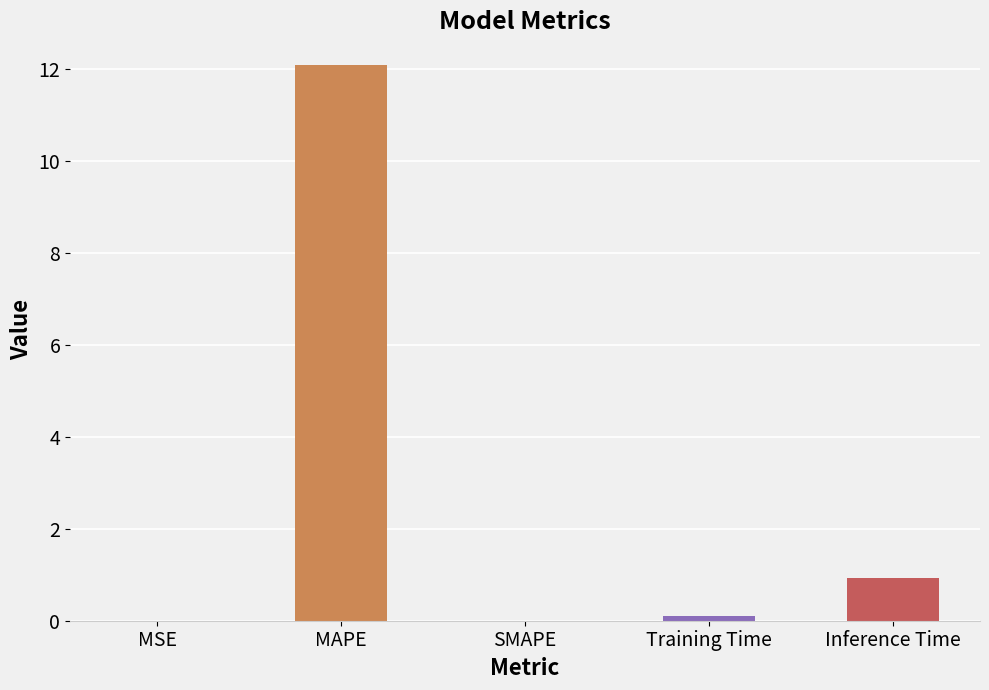

At which category does the chart reach its peak across all series?

MAPE